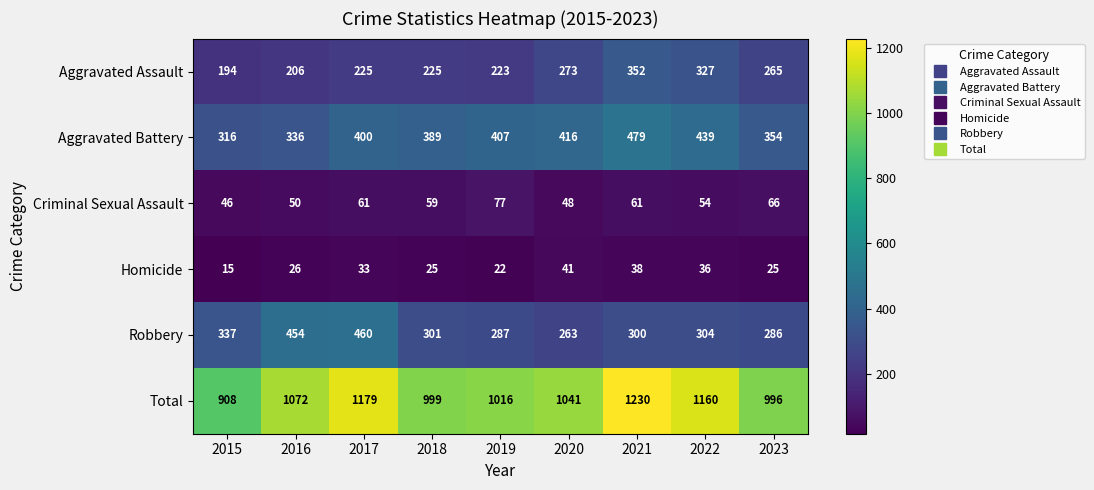

What is the smallest value displayed?

15